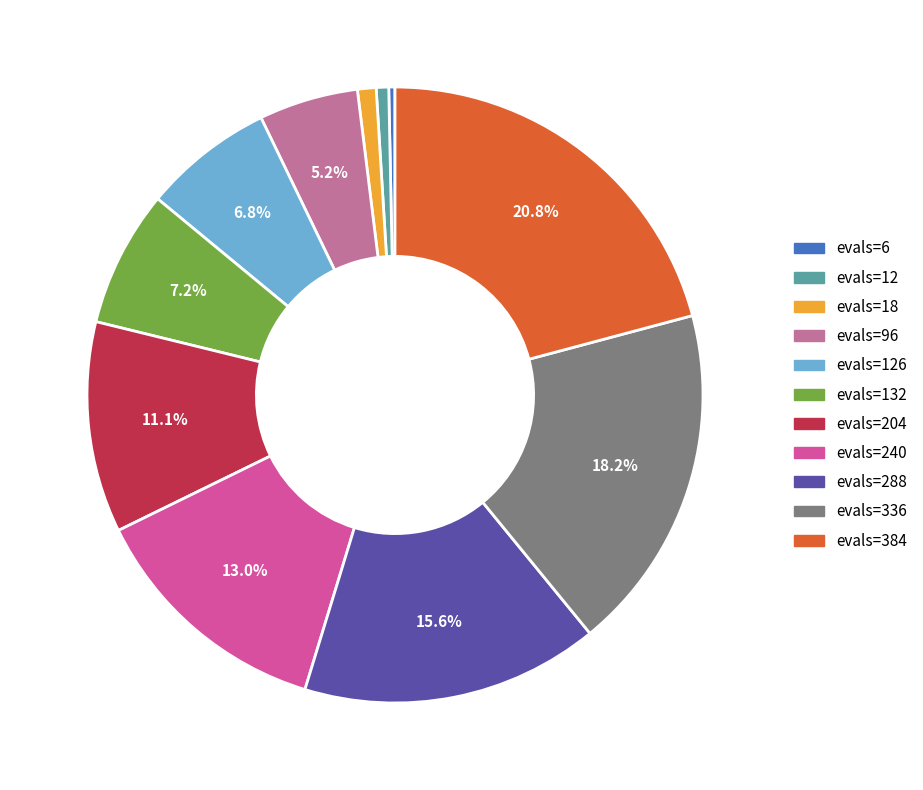

Does any single category account for the majority?

No